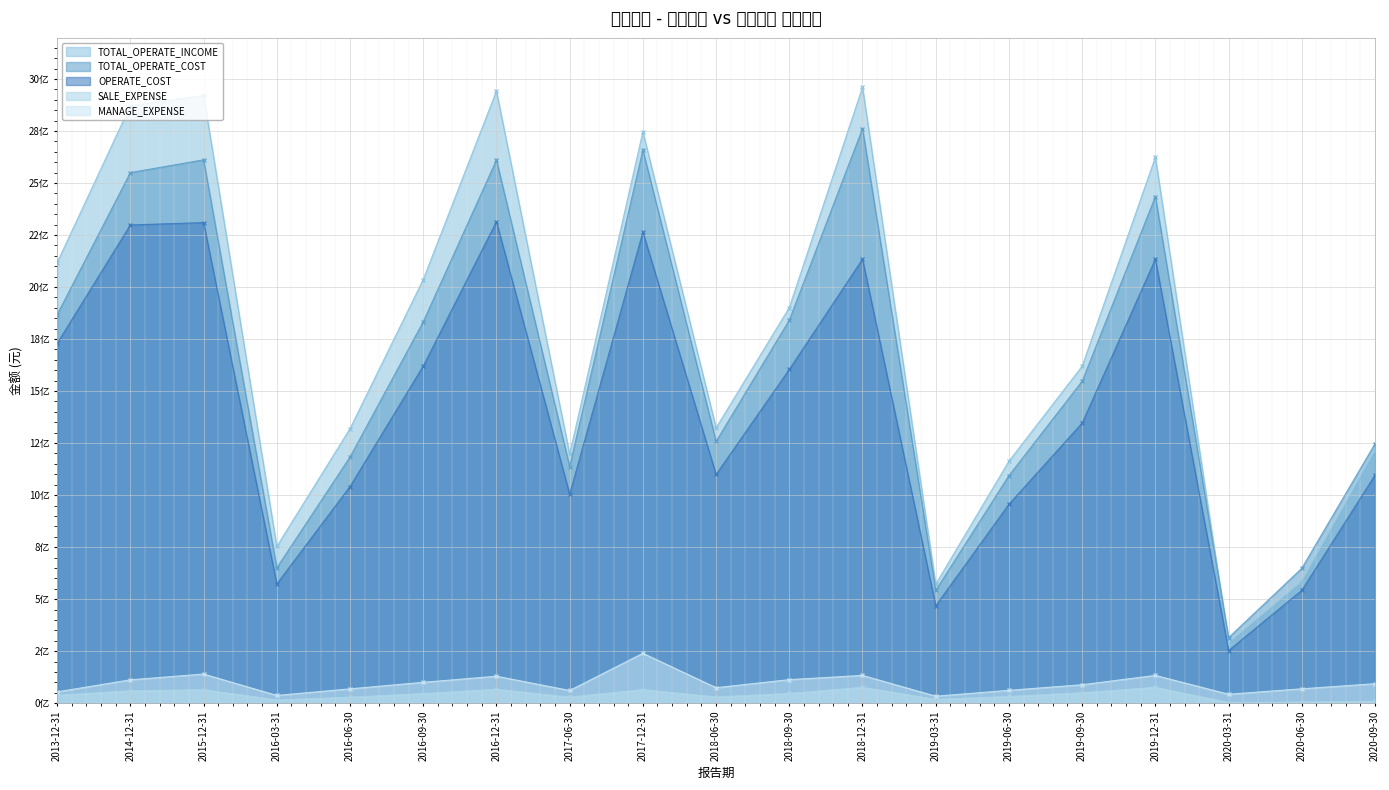

What are all the series names shown in the legend?

TOTAL_OPERATE_INCOME, TOTAL_OPERATE_COST, OPERATE_COST, SALE_EXPENSE, MANAGE_EXPENSE